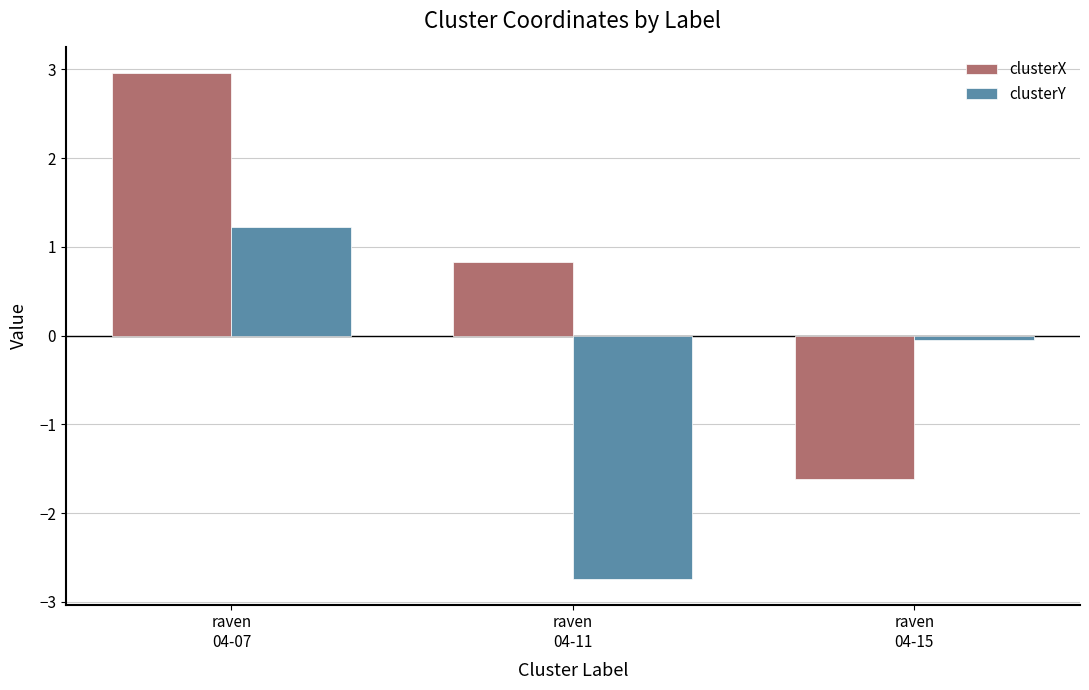

At which label does clusterY reach its peak?

raven
04-07